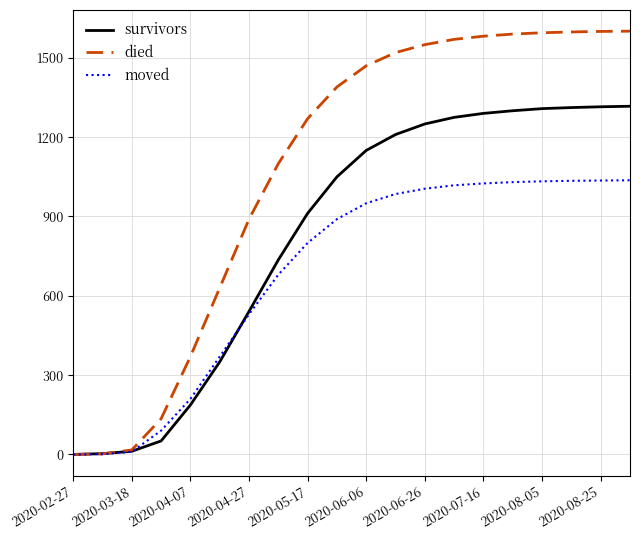

Rank the series by their average value, from lowest to highest.

moved, survivors, died